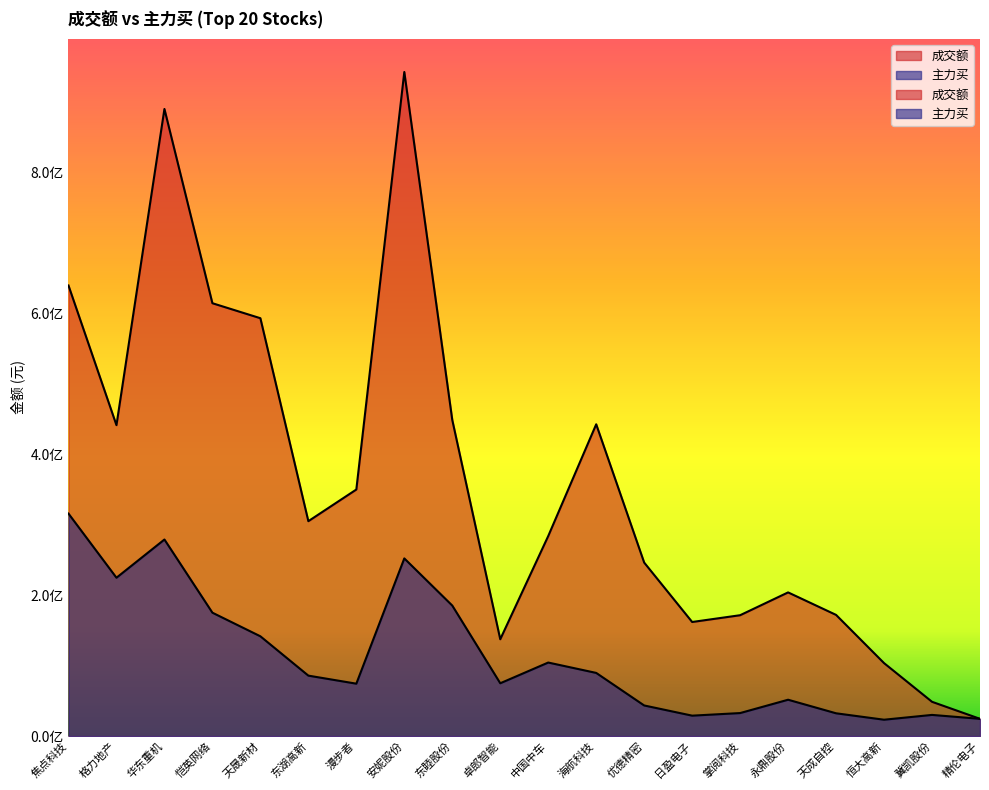

Reading left to right, list all the values displayed in this chart.

成交额: 639690325	441417523	890241495	614497171	593212767	305122519	350056947	942723626	448767594	137494064	283998692	442649323	246351633	162011097	171633952	204015396	172068941	103642966	48725480	24552652
主力买: 315872043	224845810	279089616	175225031	141703402	85872322	74446543	252263623	185312650	75039524	104453876	89729740	43521384	29056074	32738718	51661805	32413122	23293675	30121244	24552652